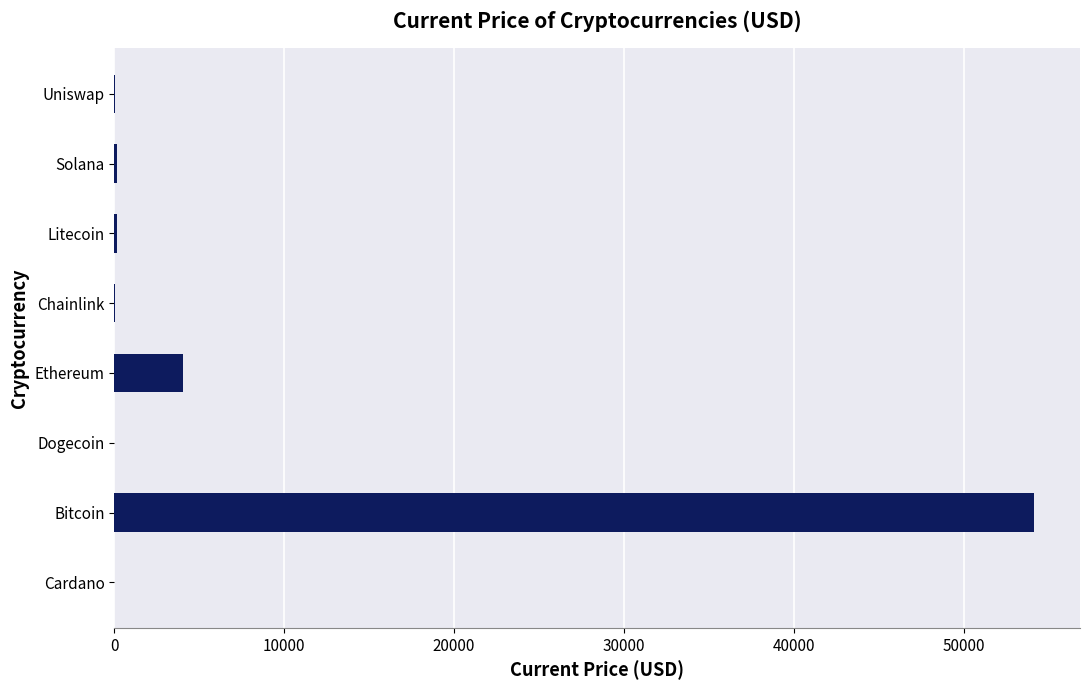

Which has a higher value, Bitcoin or Litecoin?

Bitcoin